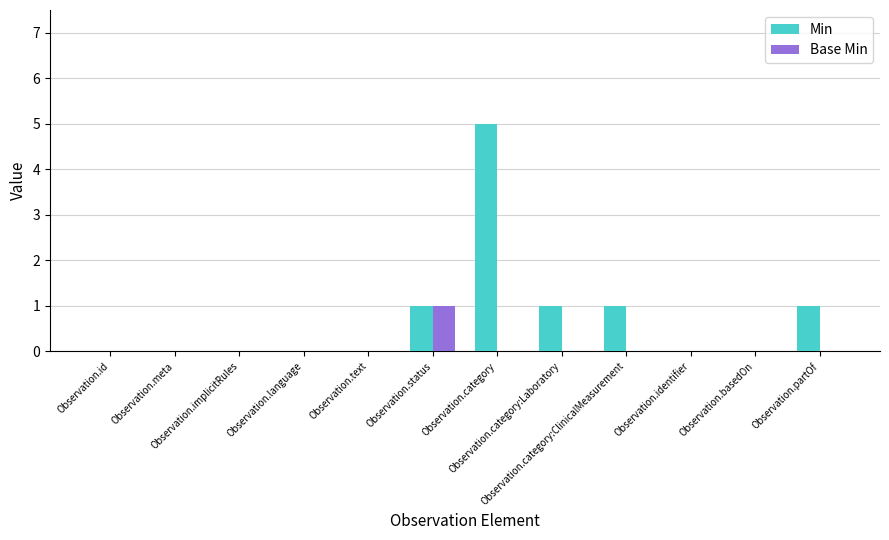

Which series has the largest total across all categories?

Min